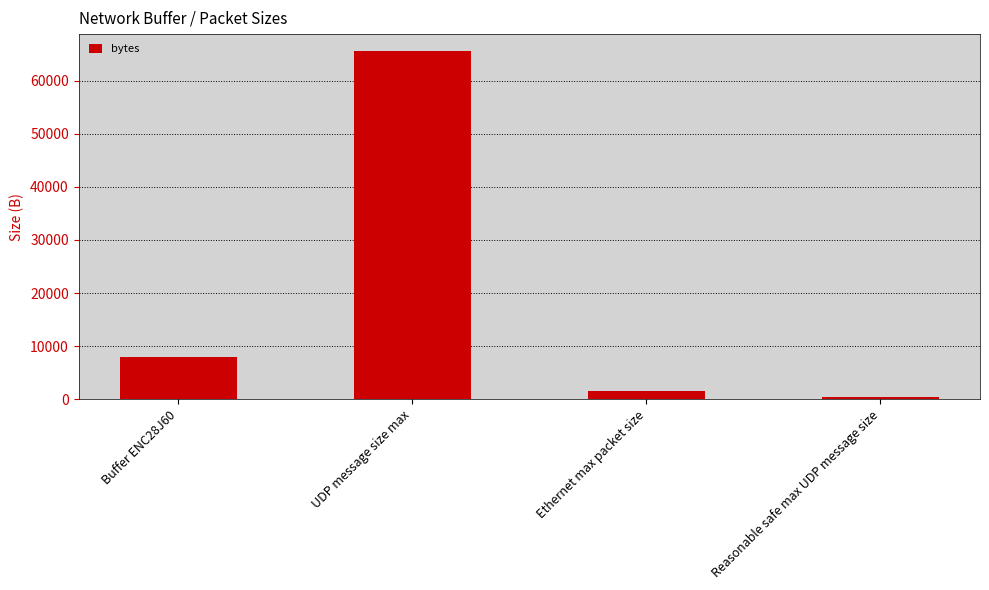

Reading right to left, what are all the values shown in this chart?

Reasonable safe max UDP message size=508	Ethernet max packet size=1500	UDP message size max=65507	Buffer ENC28J60=8000